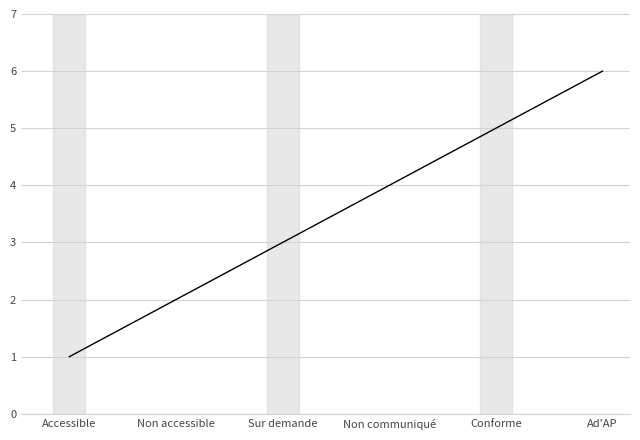

How many values are below 4?

3